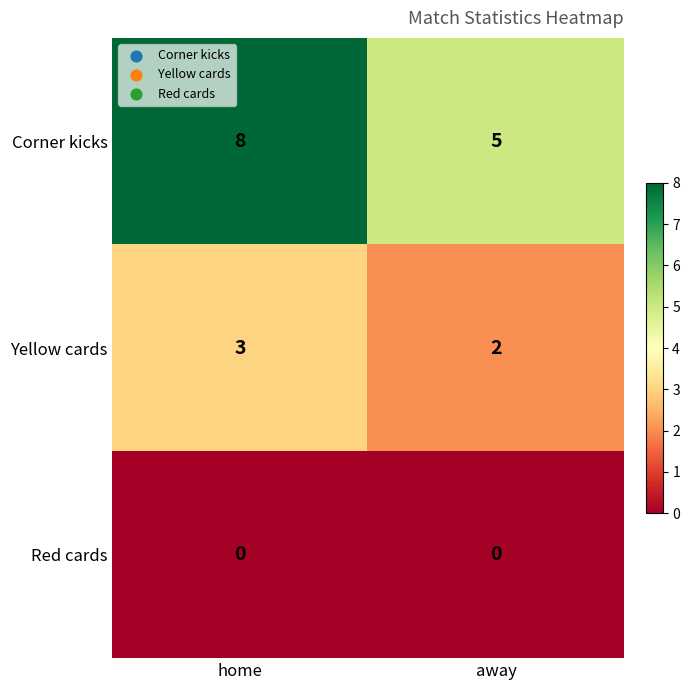

Rank the series by their average value, from highest to lowest.

Corner kicks, Yellow cards, Red cards